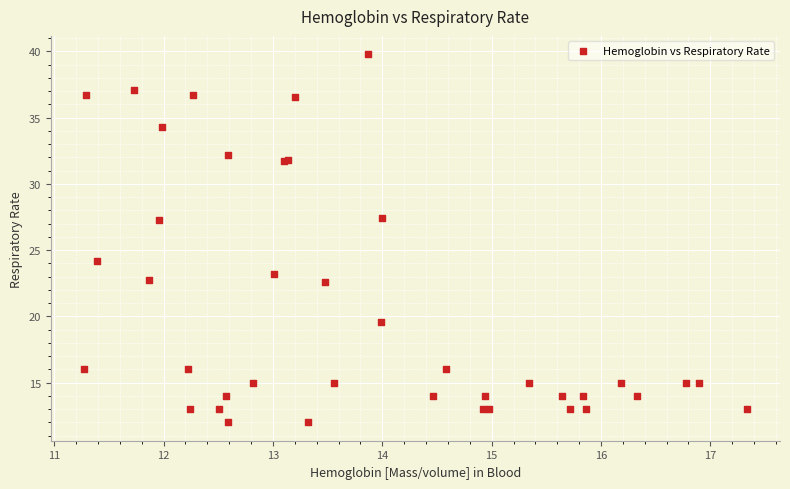

What Y value in the scatter plot is closest to 25?

24.2